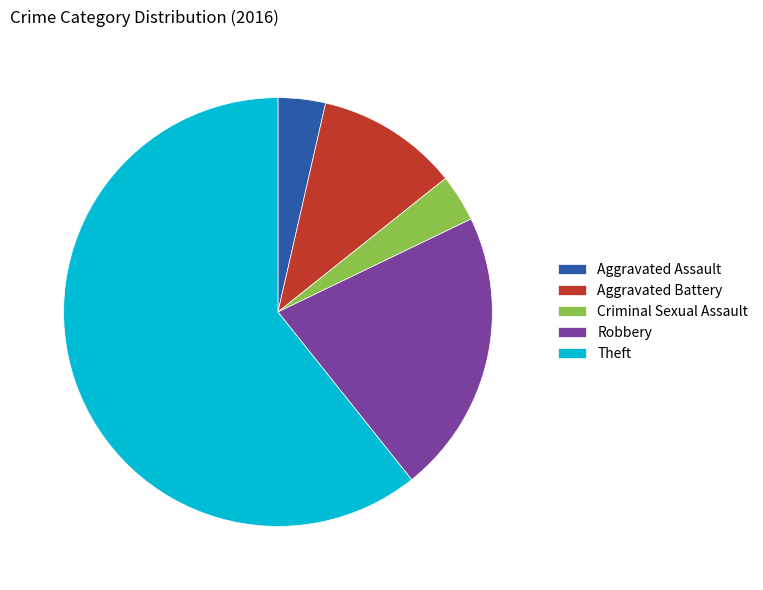

Which has a higher value, Criminal Sexual Assault or Robbery?

Robbery